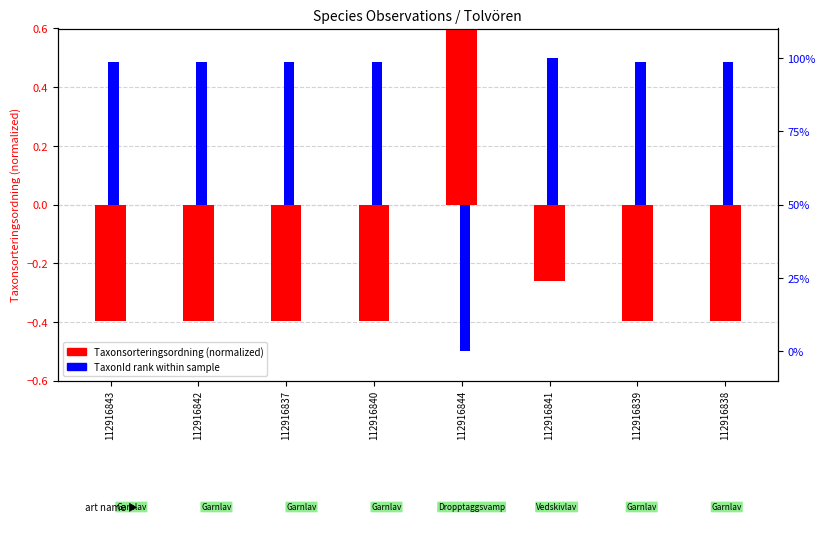

How many values in TaxonId rank within sample are above zero?

7